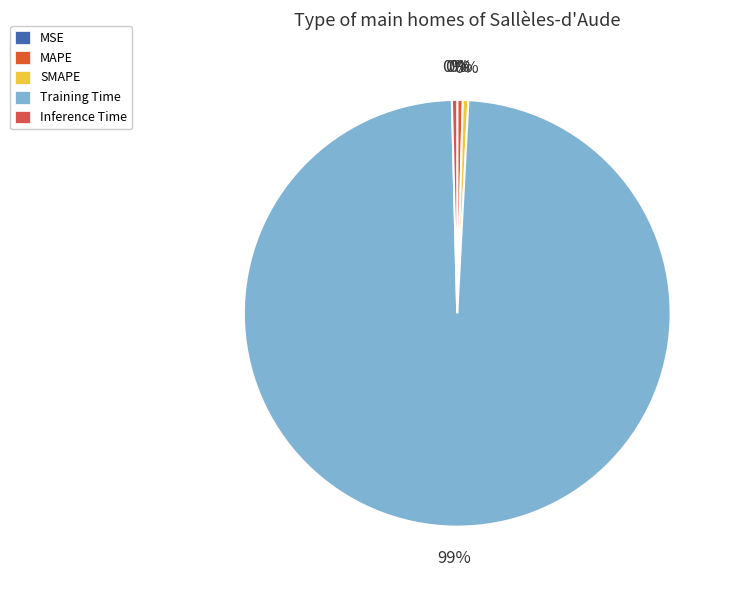

Does MSE account for over 50% of the chart?

No